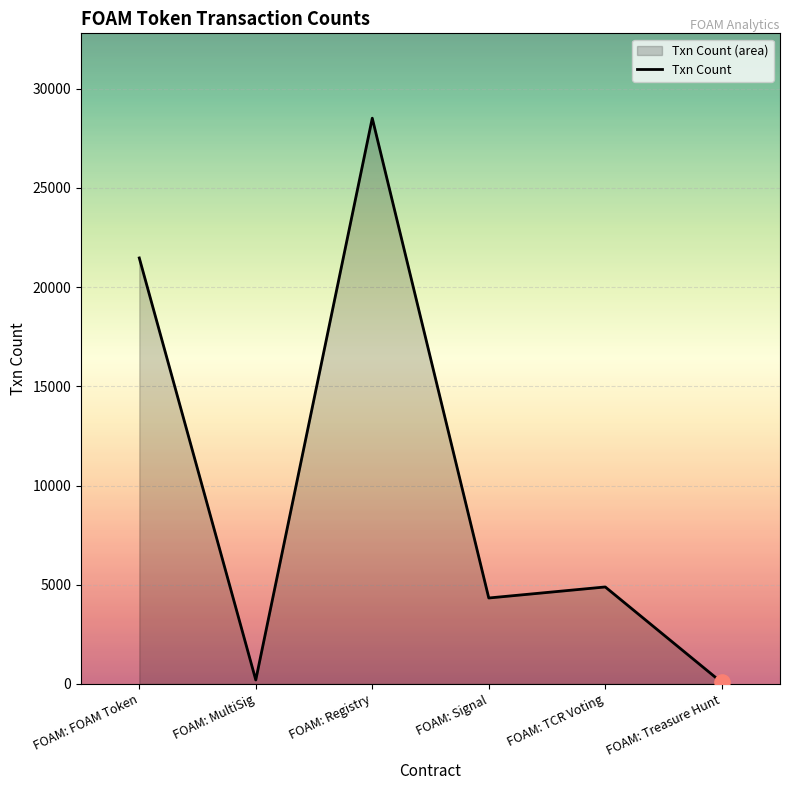

What is the change in value from FOAM: Registry to FOAM: Treasure Hunt?

-28446